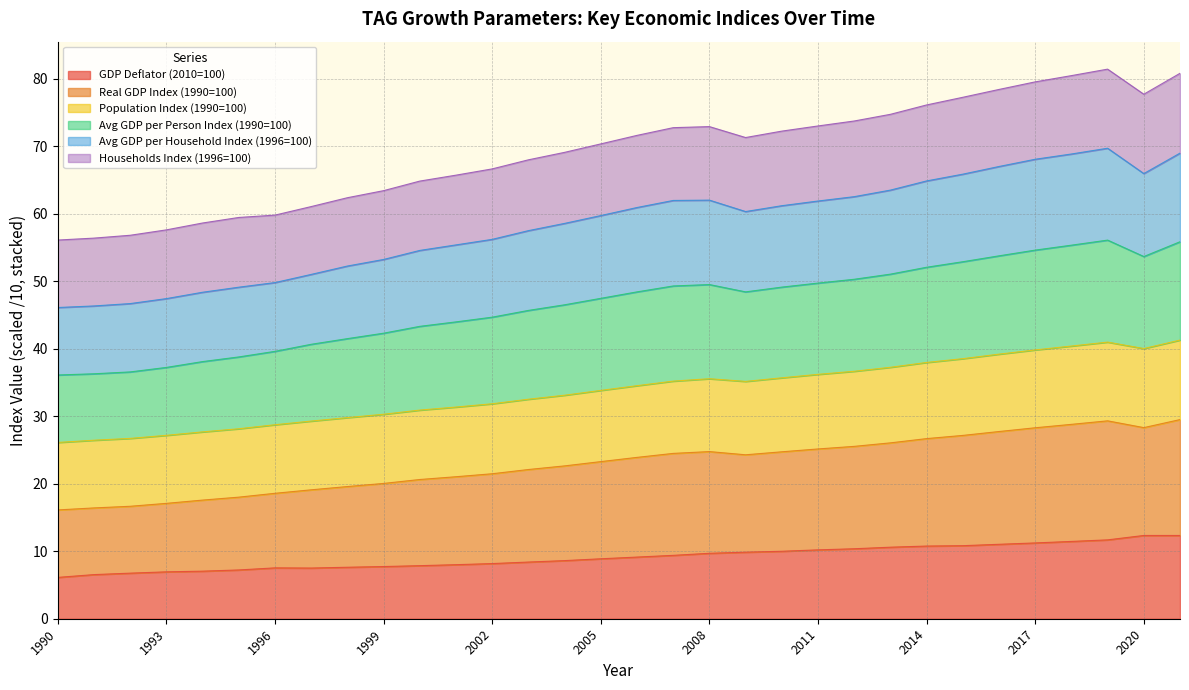

What is the total value across all series at 2011?

73.0